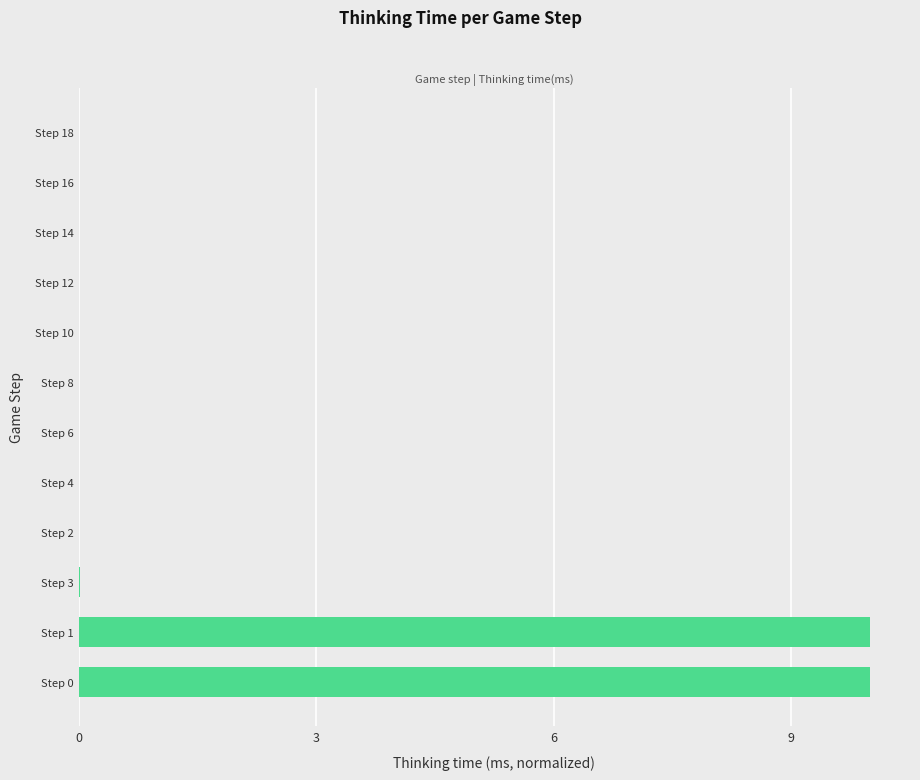

What is the maximum value shown in the chart?

10.0